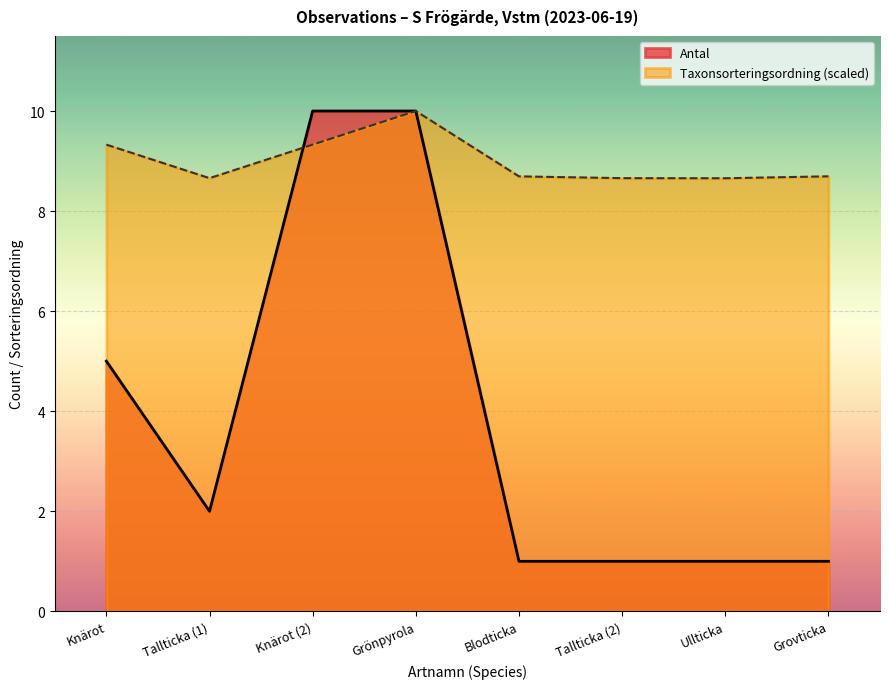

What is the total value across all series at Grovticka?

9.7